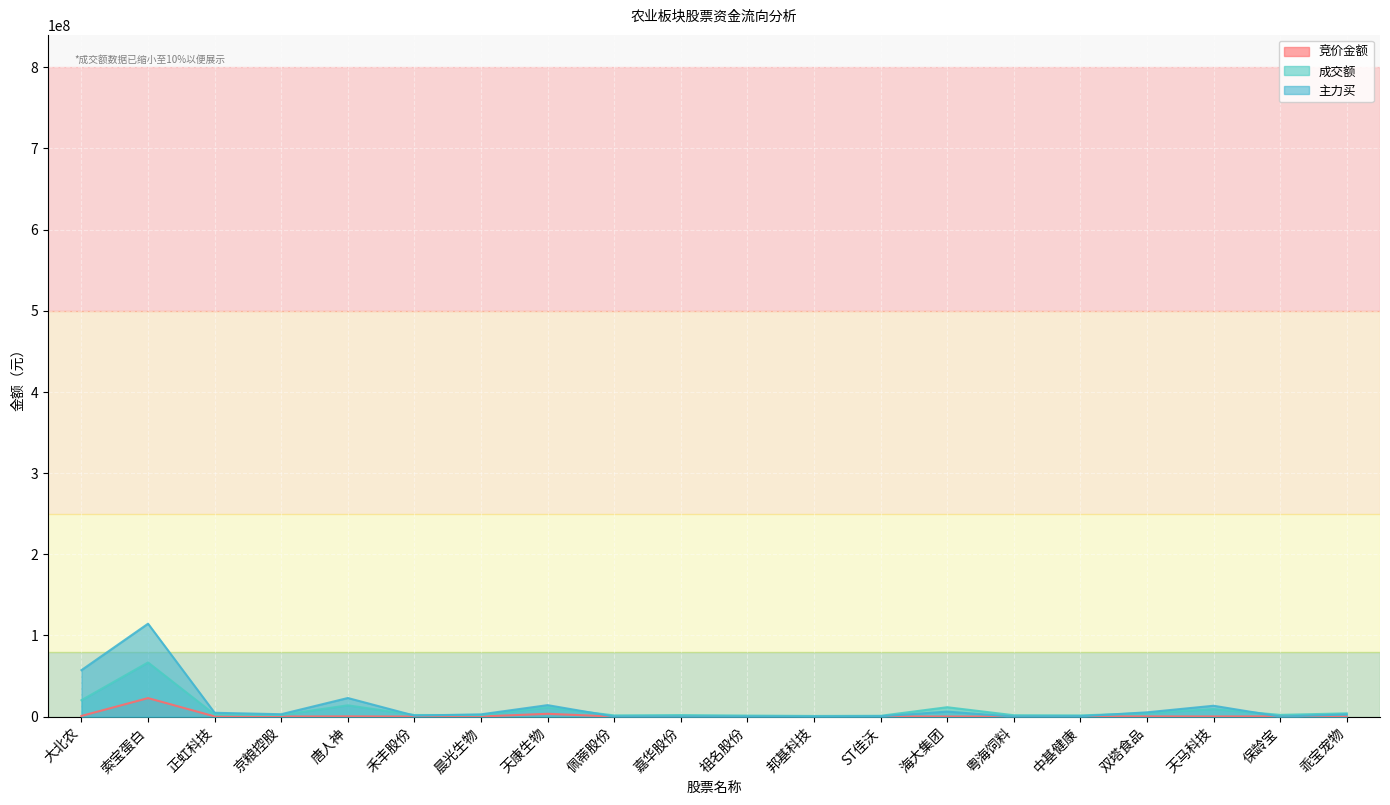

What are all the series names shown in the legend?

竞价金额, 成交额, 主力买